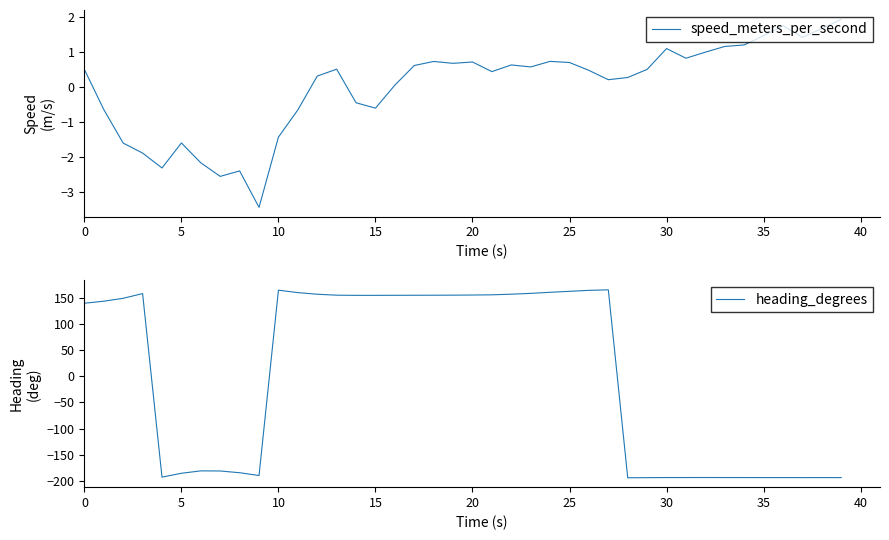

What is the minimum value shown in the chart?

-193.9